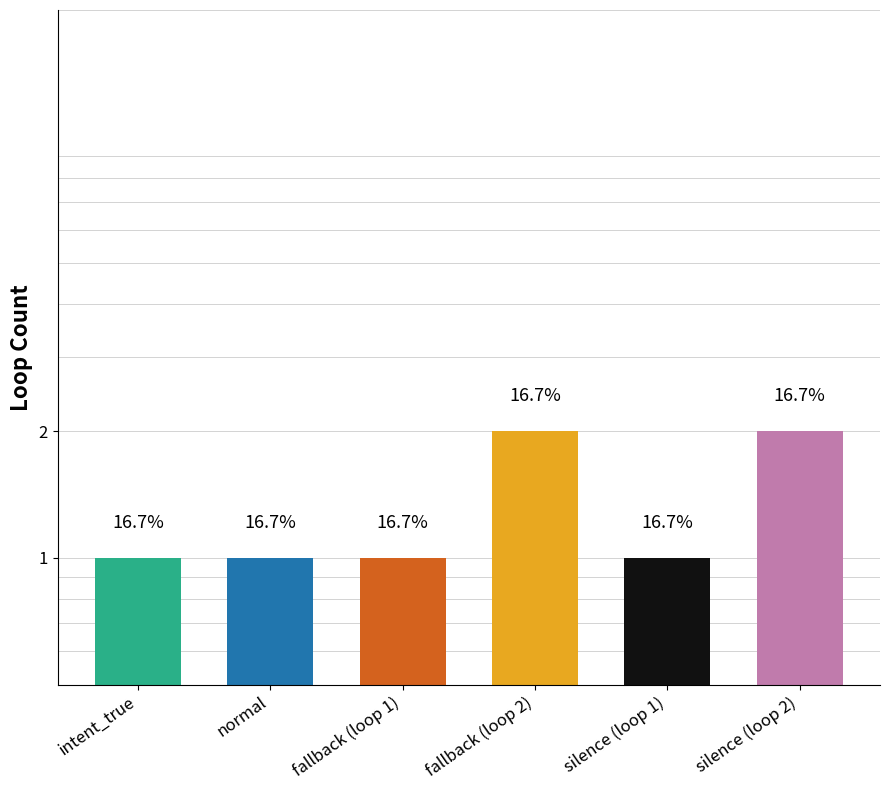

What is the label of the 3rd bar from the left?

fallback (loop 1)